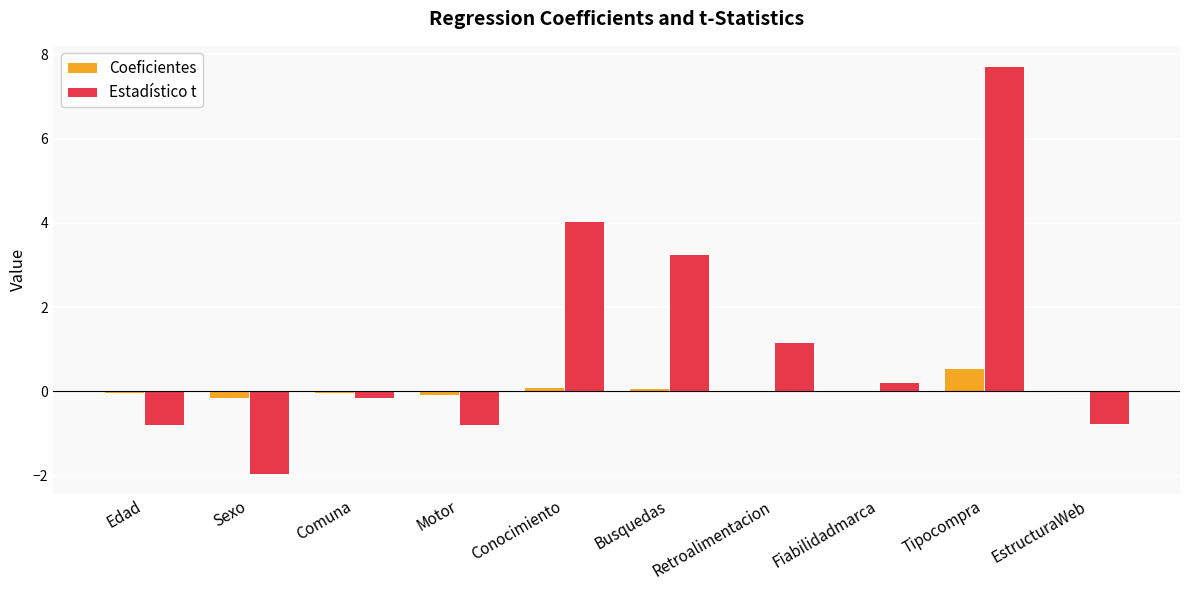

Does the chart contain stacked bars?

No